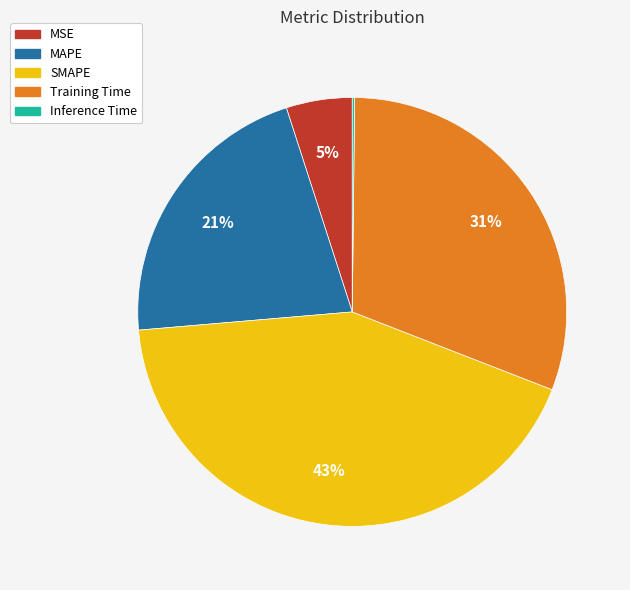

What percentage is the SMAPE slice, to the nearest percent?

43%